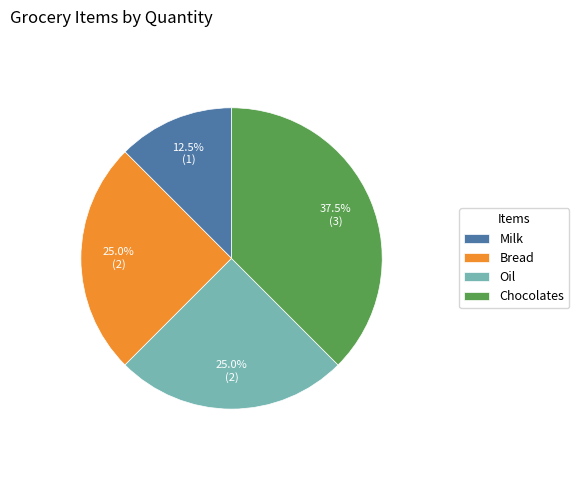

How many segments does this pie chart have?

4